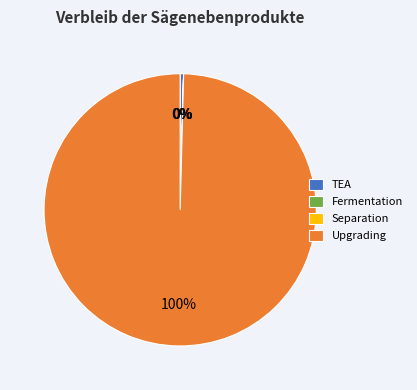

To the nearest percent, what is the difference between the largest and smallest slice percentages?

100%